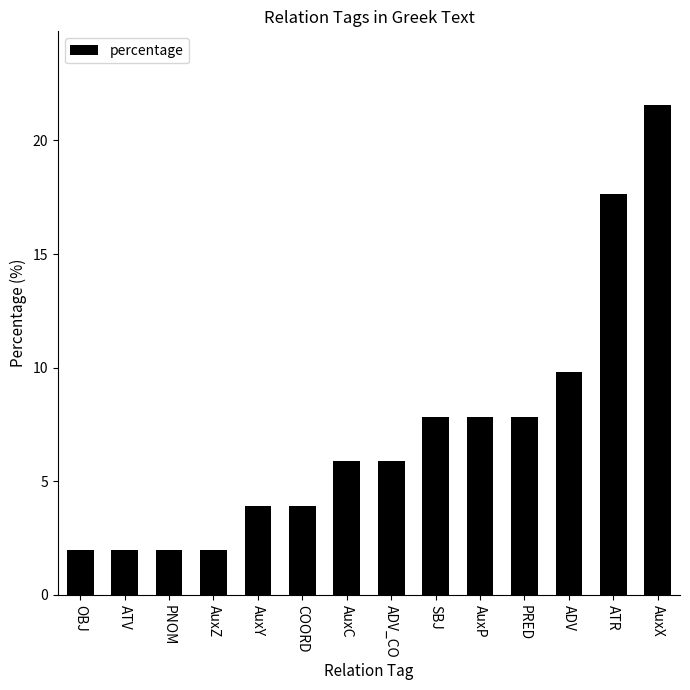

The value at COORD is 6.9. True or false?

False